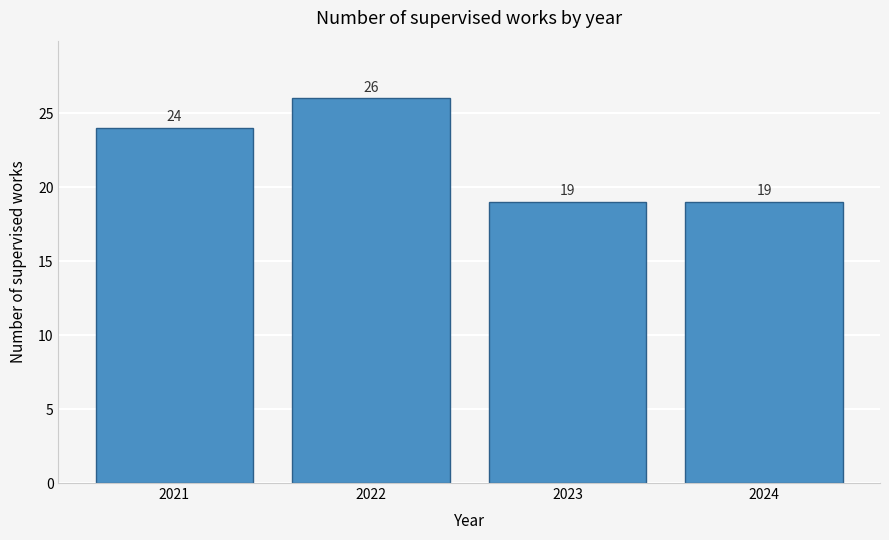

Reading right to left, what are all the values shown in this chart?

19	19	26	24